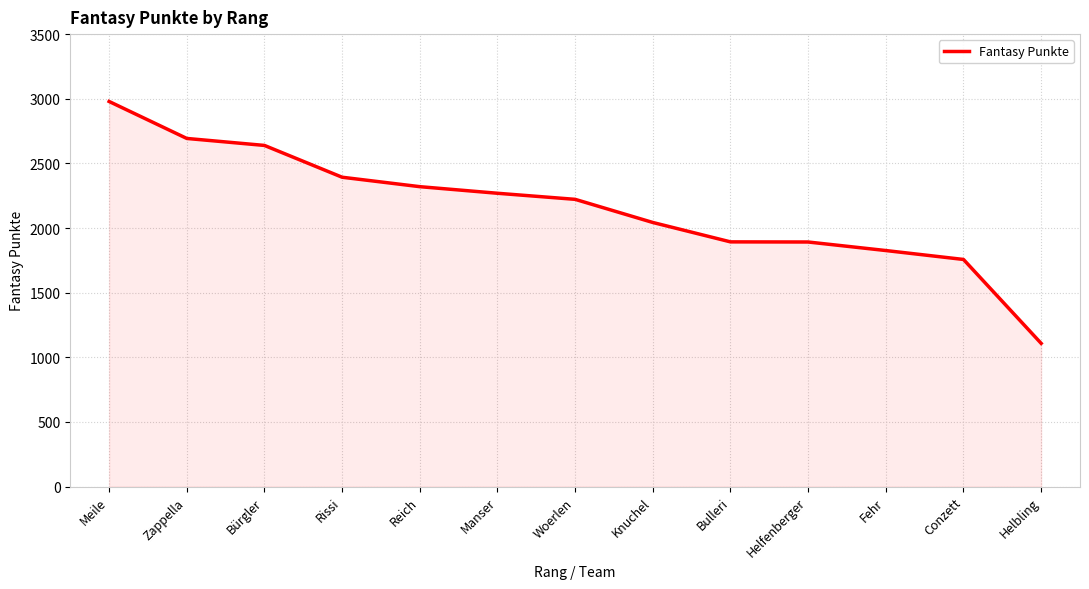

At which category does the chart reach its minimum across all series?

Helbling